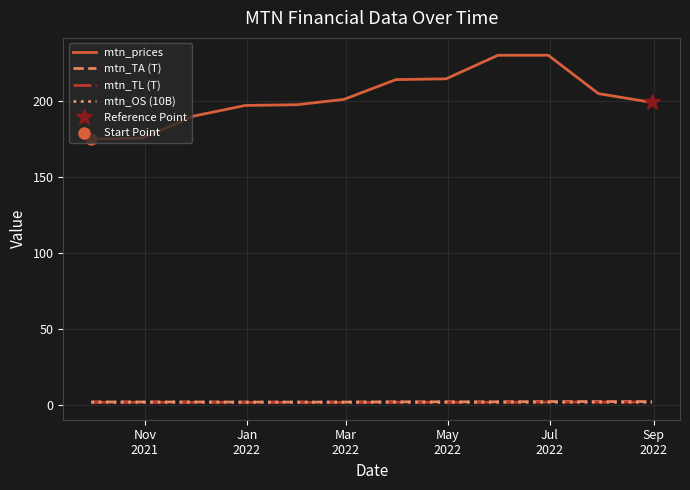

True or false: mtn_prices and mtn_TL (T) intersect in this chart.

False